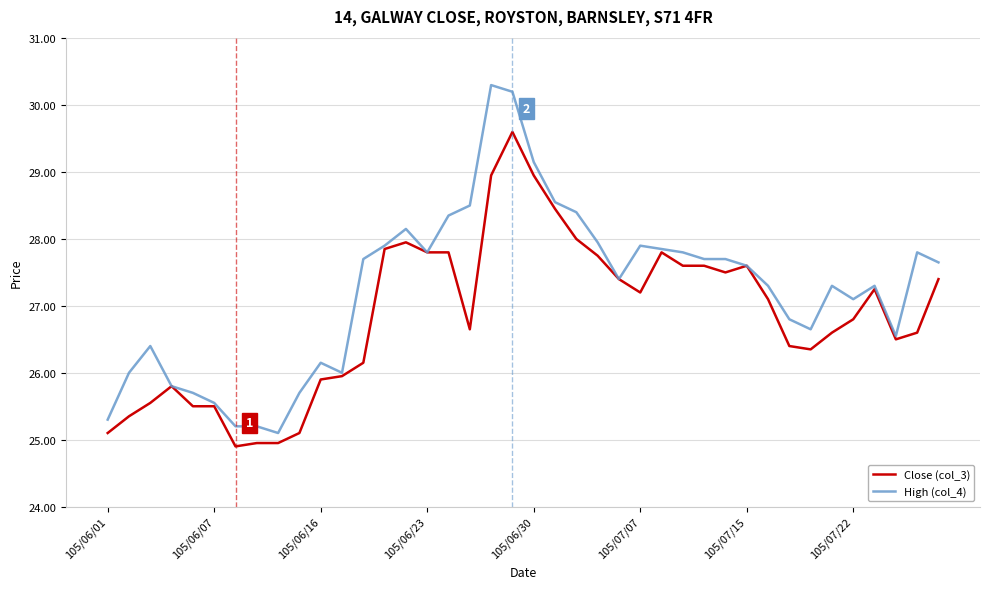

What is the maximum value for Close (col_3)?

29.6